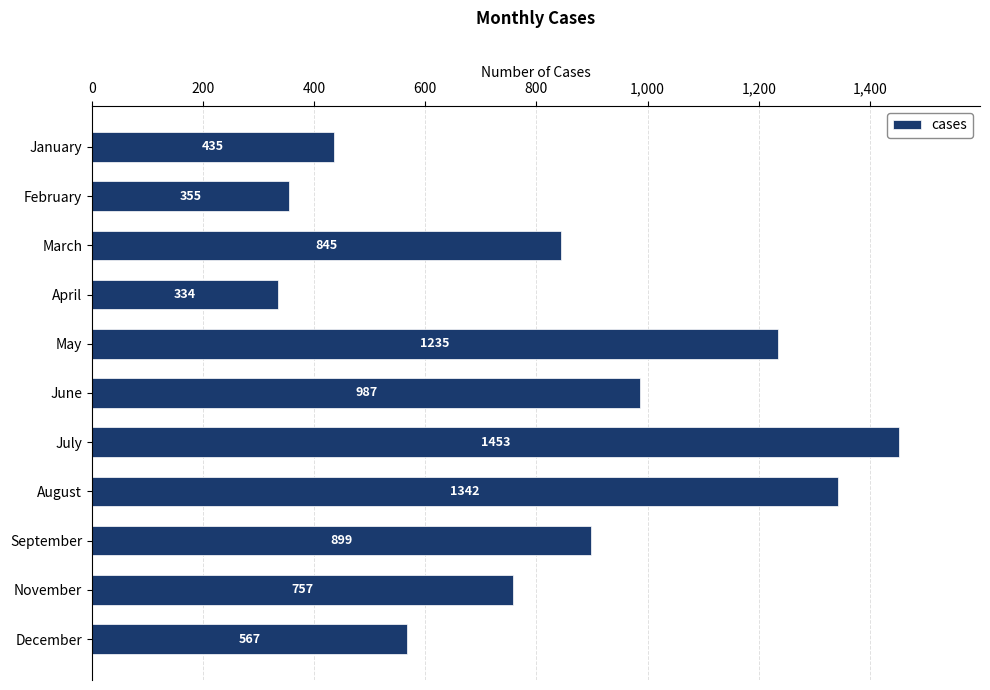

Does the chart contain stacked bars?

No